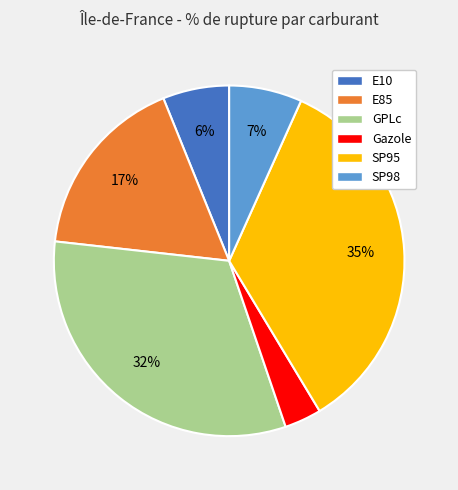

Rank the categories by value from highest to lowest.

SP95, GPLc, E85, SP98, E10, Gazole